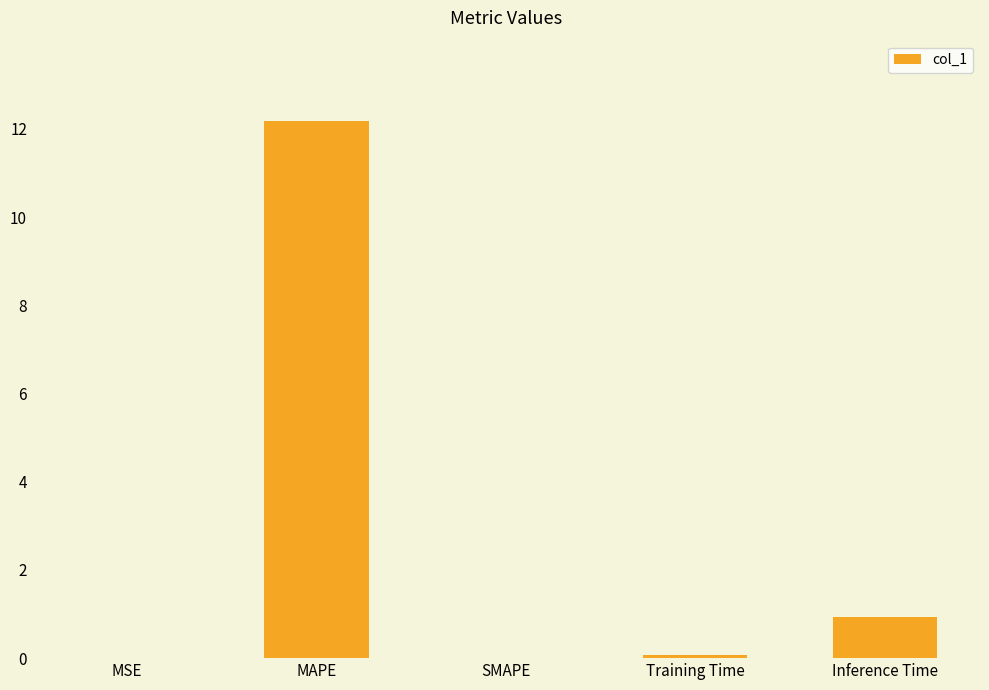

What is the difference between the values at Training Time and Inference Time?

0.9